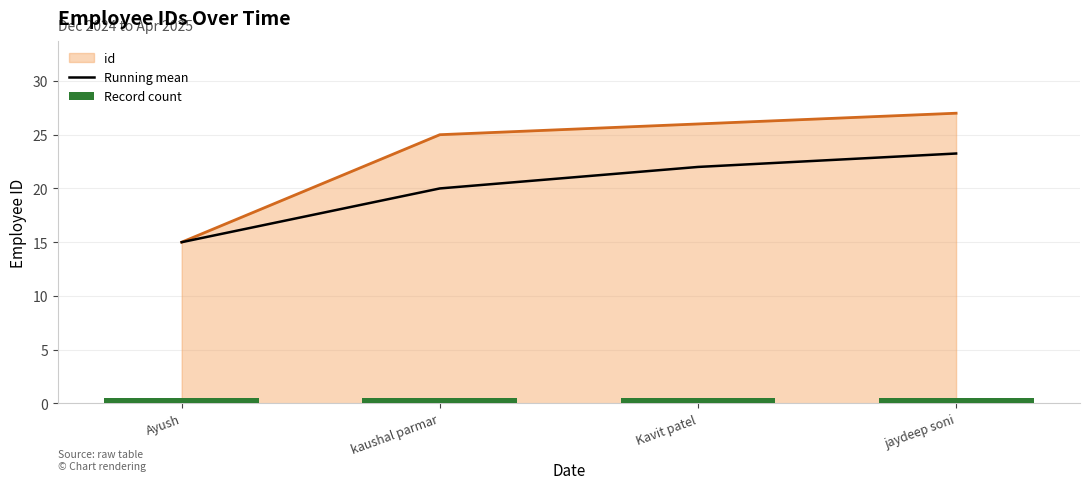

Which category has the lowest value across all series?

Ayush